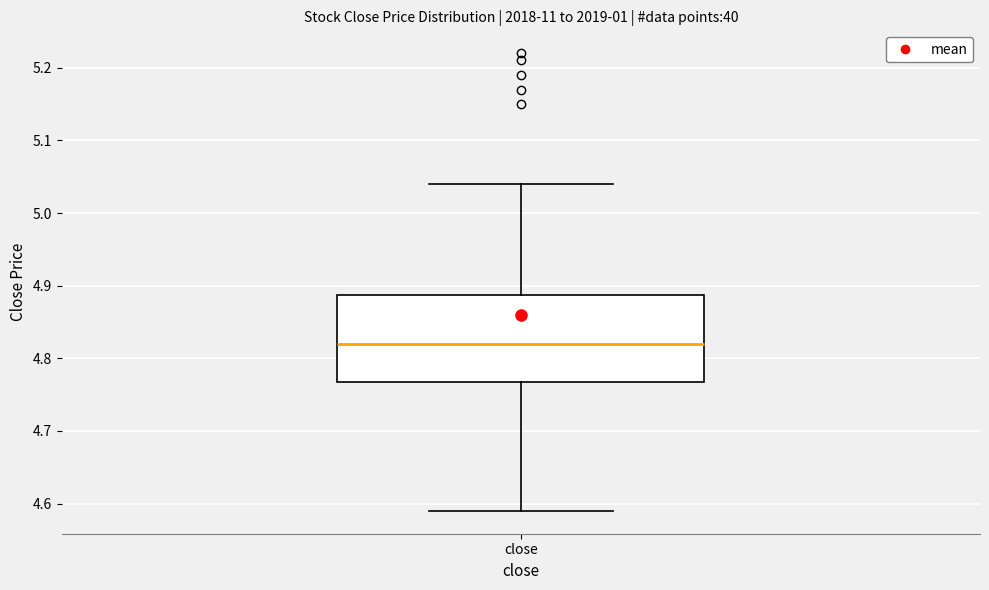

Where is the upper edge of the box for close on the y-axis? The values are not printed on the chart, so give them approximately, as read against the axis.

4.89